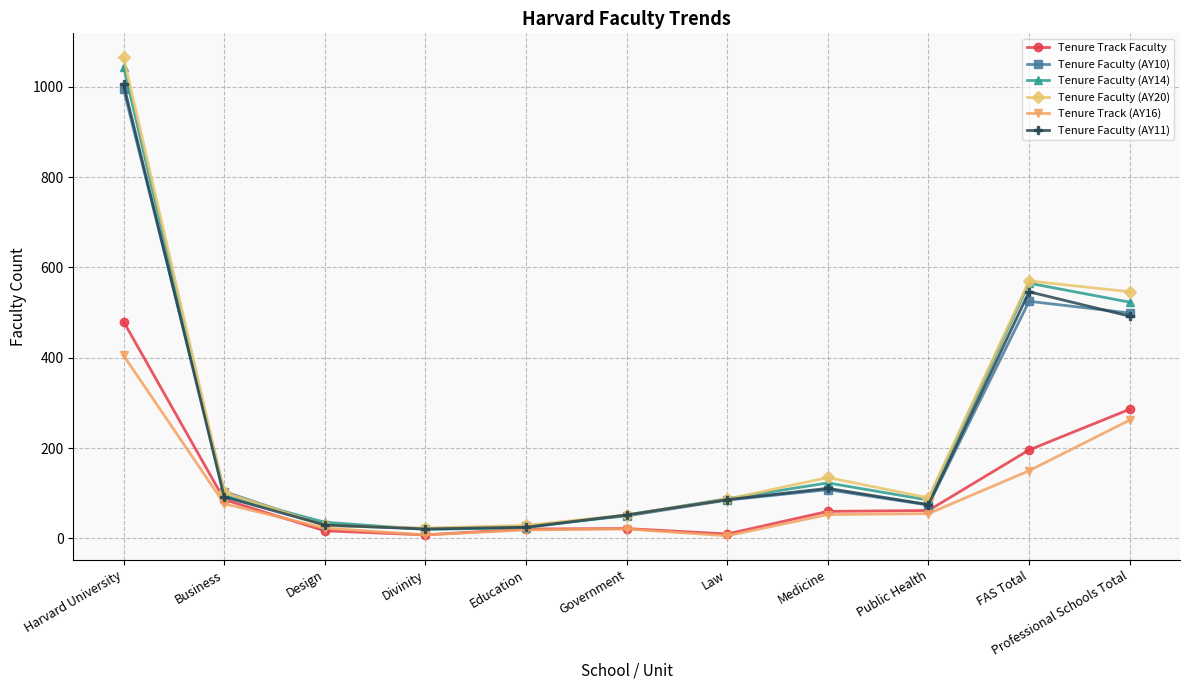

At which category does the chart reach its peak across all series?

Harvard University